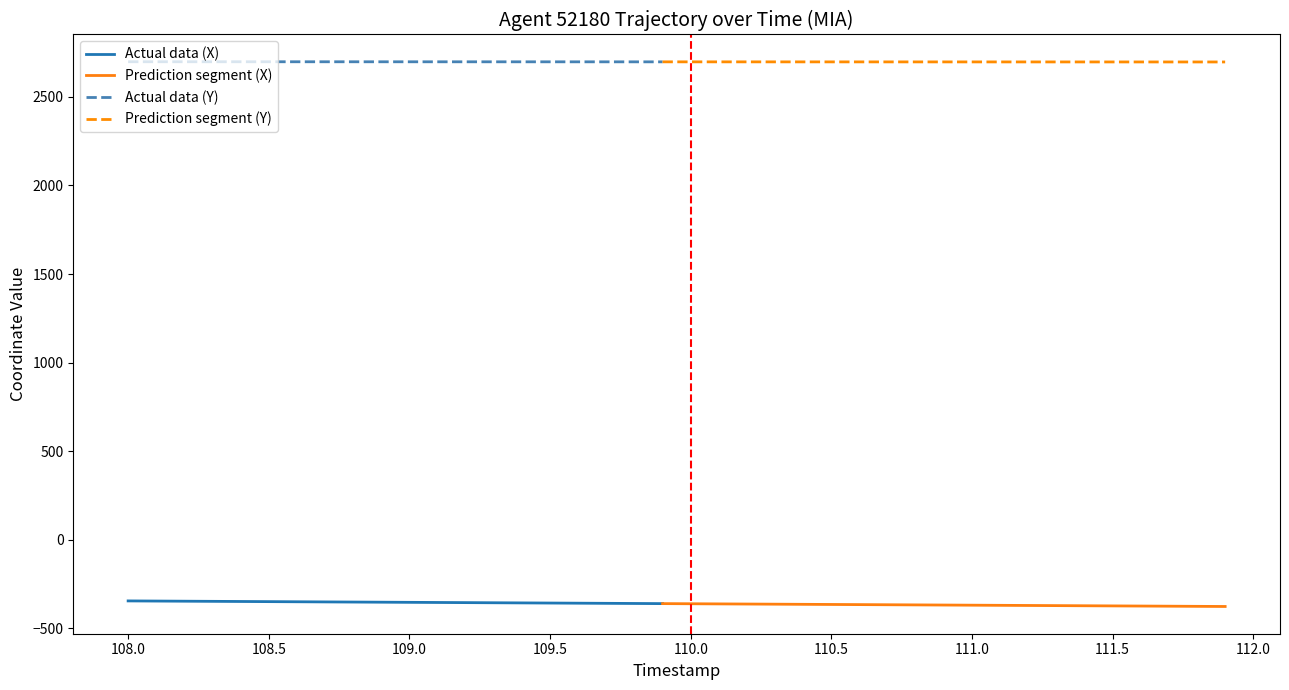

True or false: X and Y cross at least once.

False